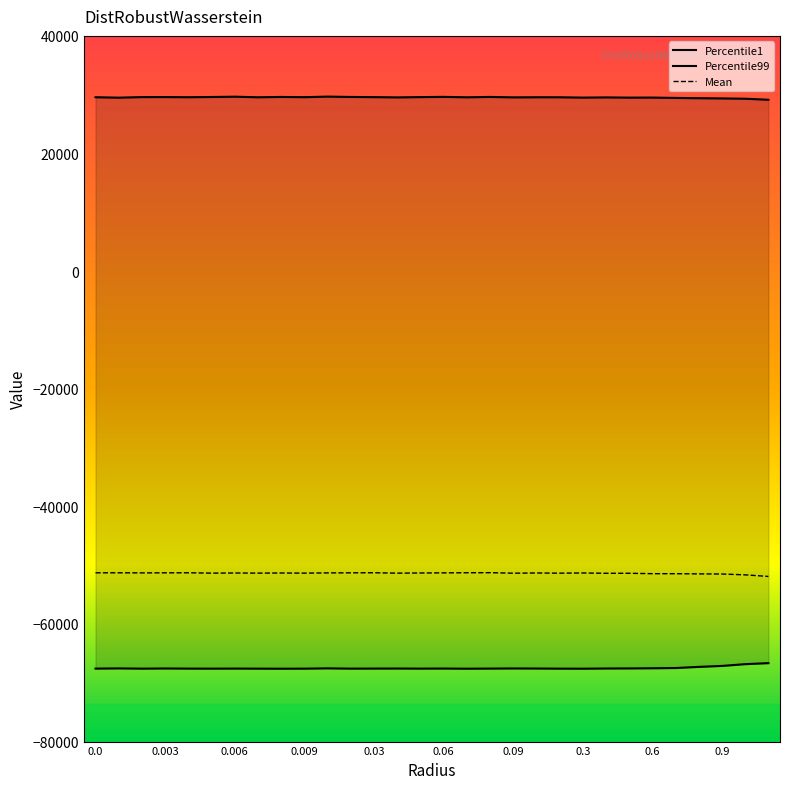

Between 0.004 and 0.08, which series saw the biggest shift?

Percentile99